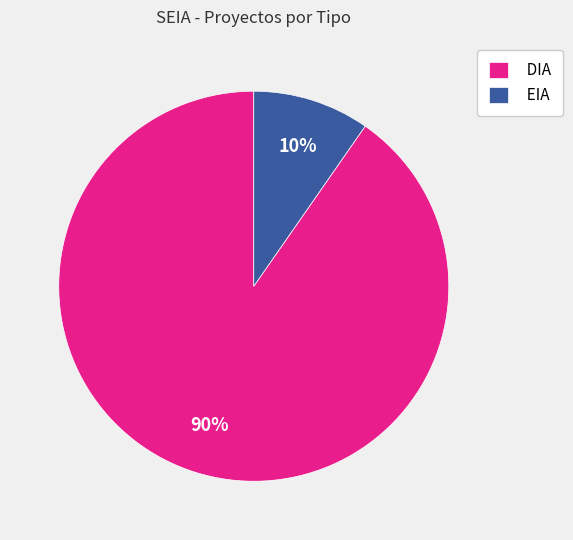

What percentage is the EIA slice, to the nearest percent?

10%